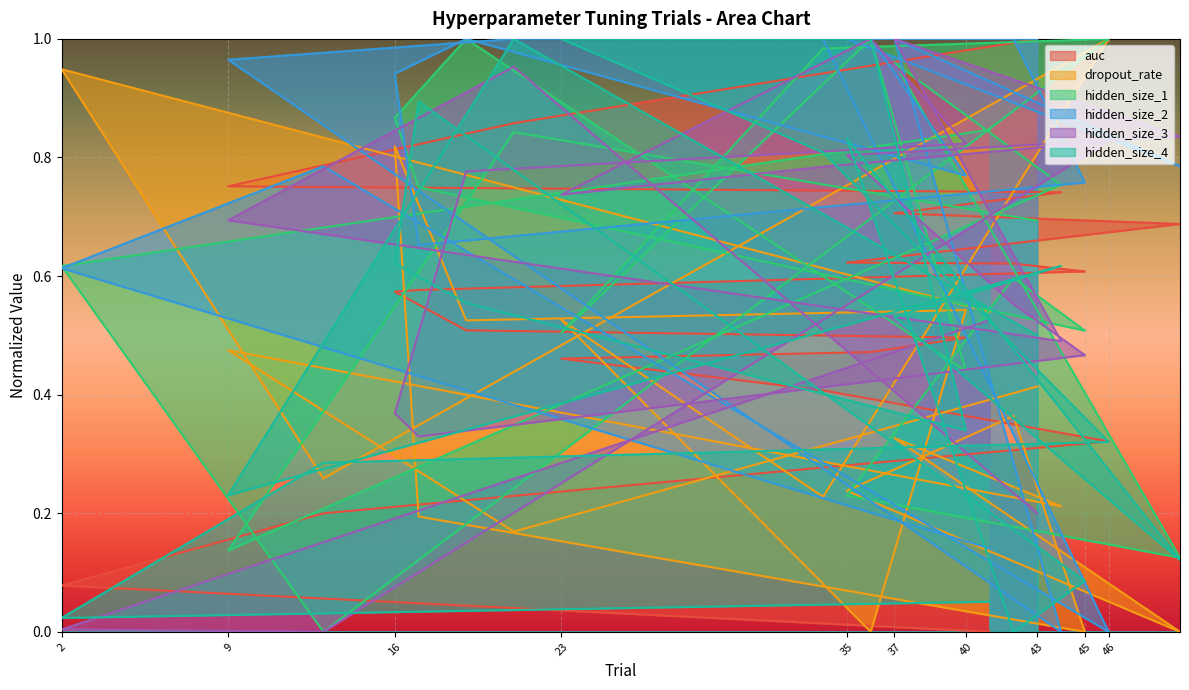

How many series are shown in this chart?

6